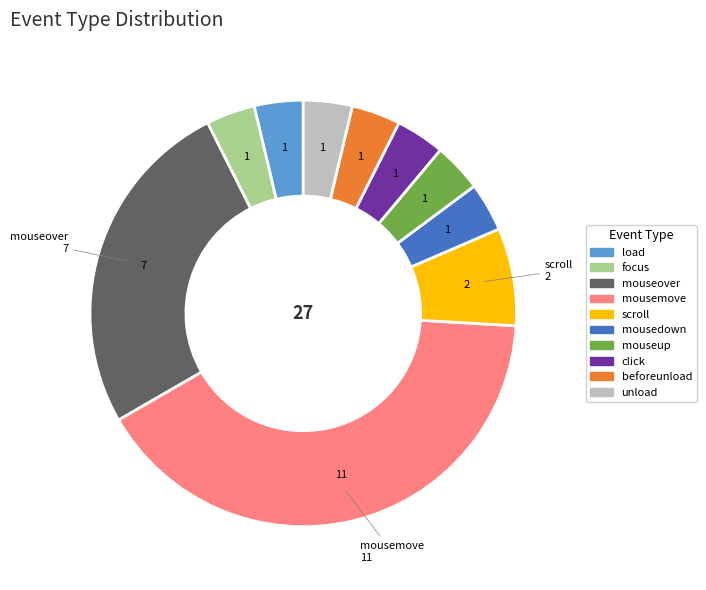

Which slice is the largest?

mousemove